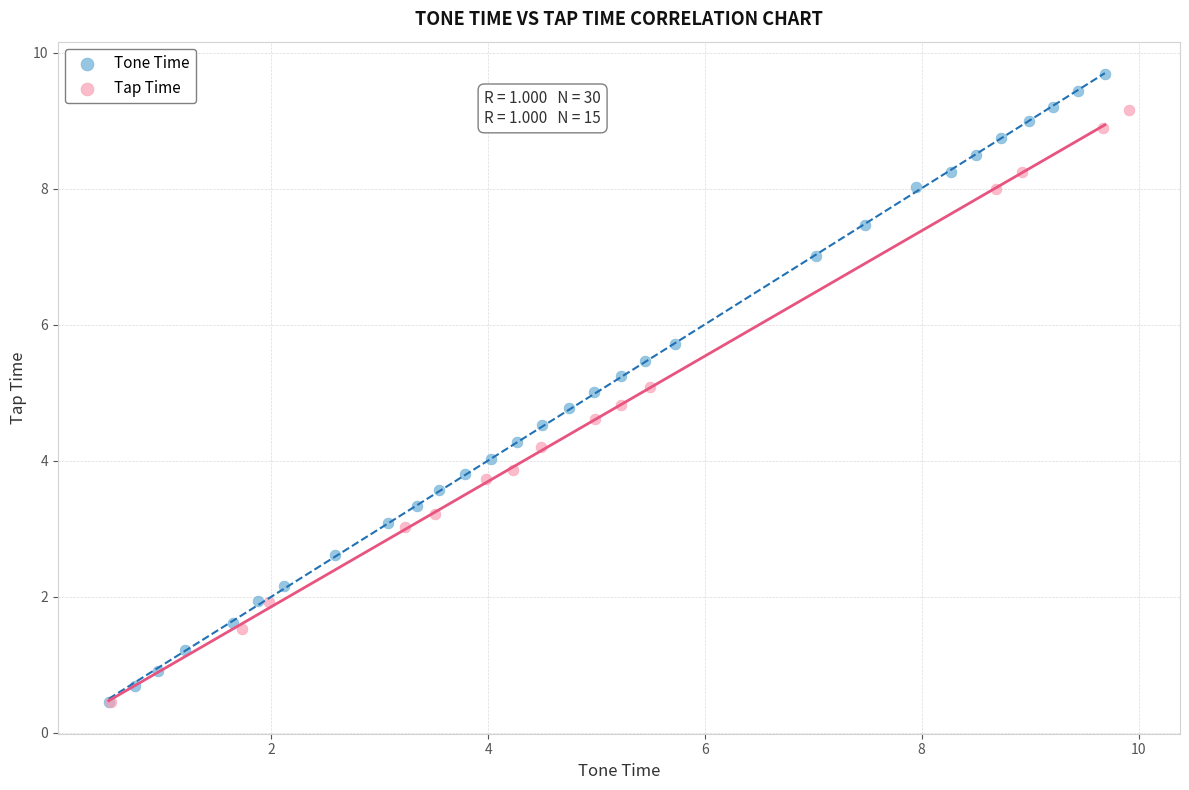

Which series reaches the maximum Y coordinate?

Tone Time